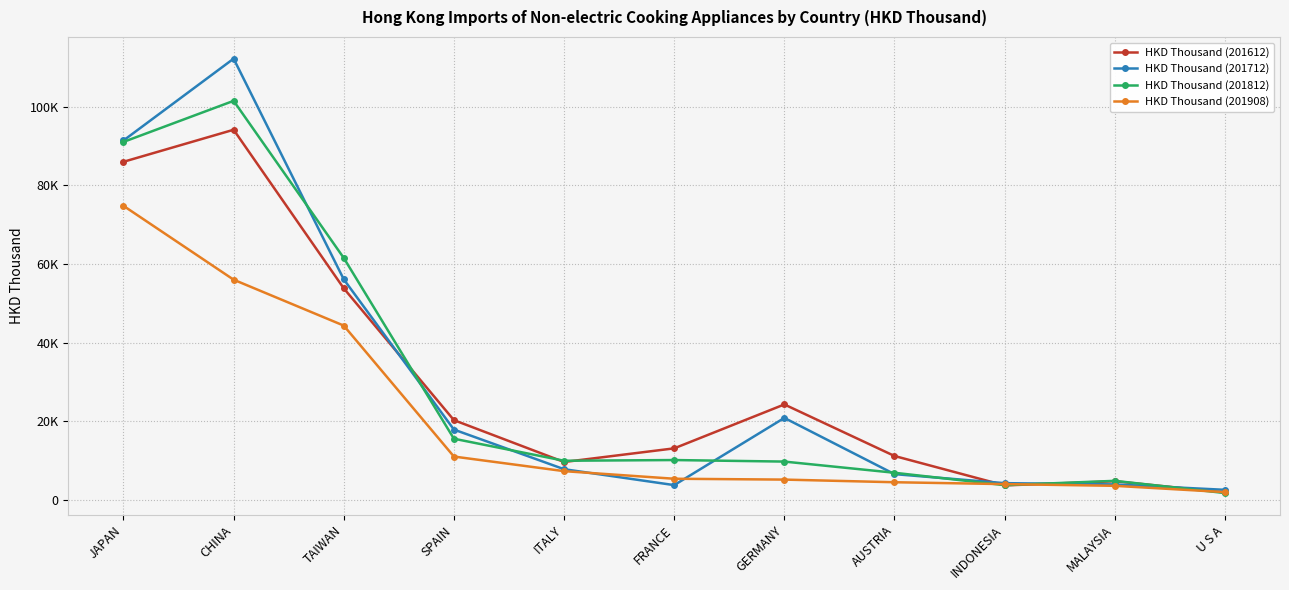

At which label is HKD Thousand (201712) closest to 57386?

TAIWAN